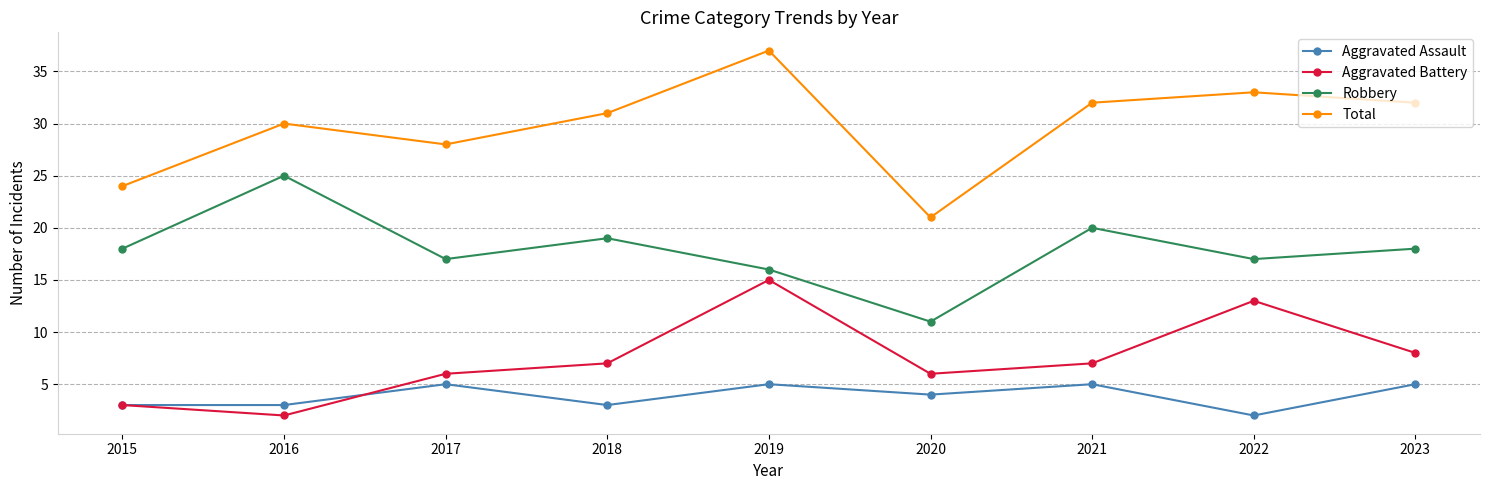

How many lines are shown in the chart?

4